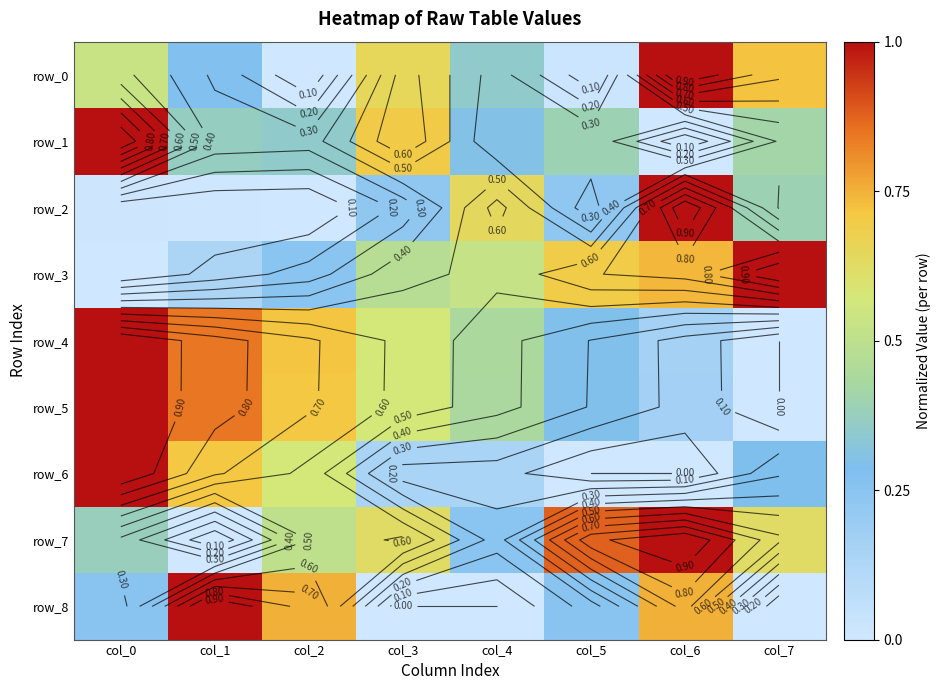

List the series in order of their peak value, lowest first.

row_0, row_1, row_2, row_3, row_4, row_5, row_6, row_7, row_8